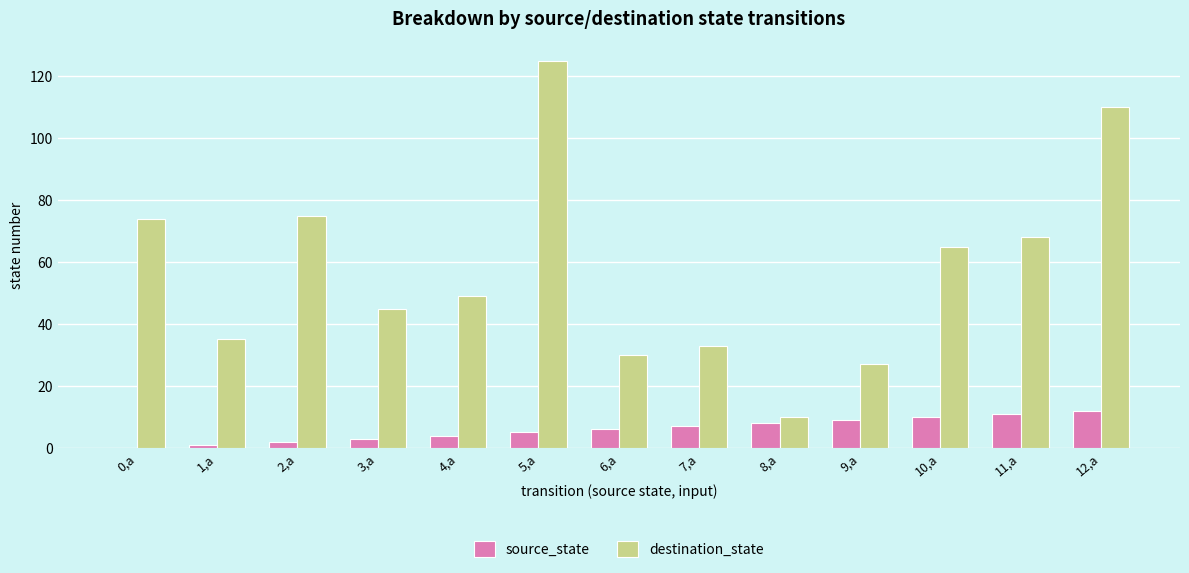

Which series changed the most between 2,a and 8,a?

destination_state